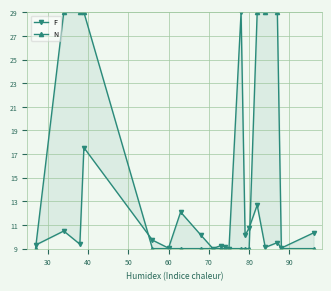

What is the label of the 19th point from the right?

30